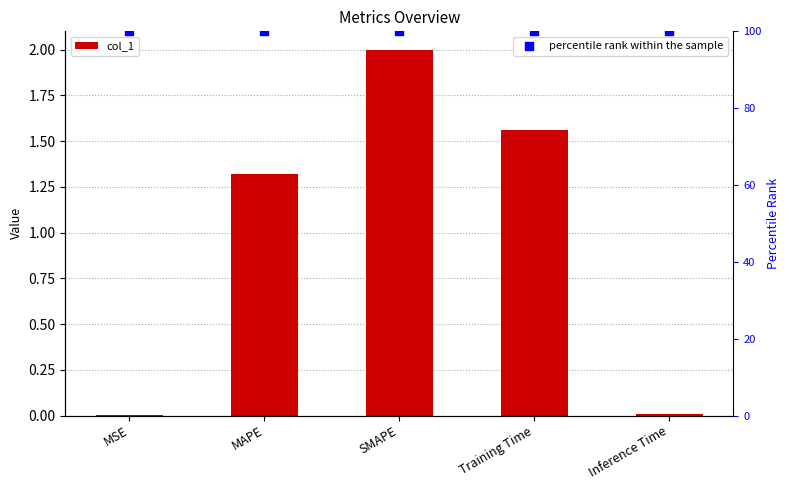

What is the total value across all series at Training Time?

101.6